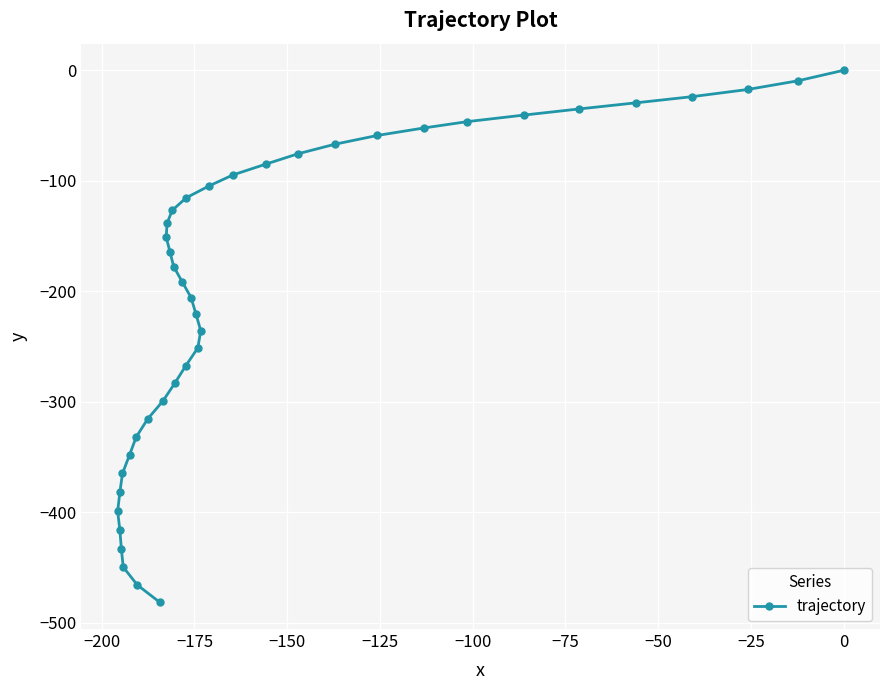

True or false: the data has more than 2 interior local peaks.

False